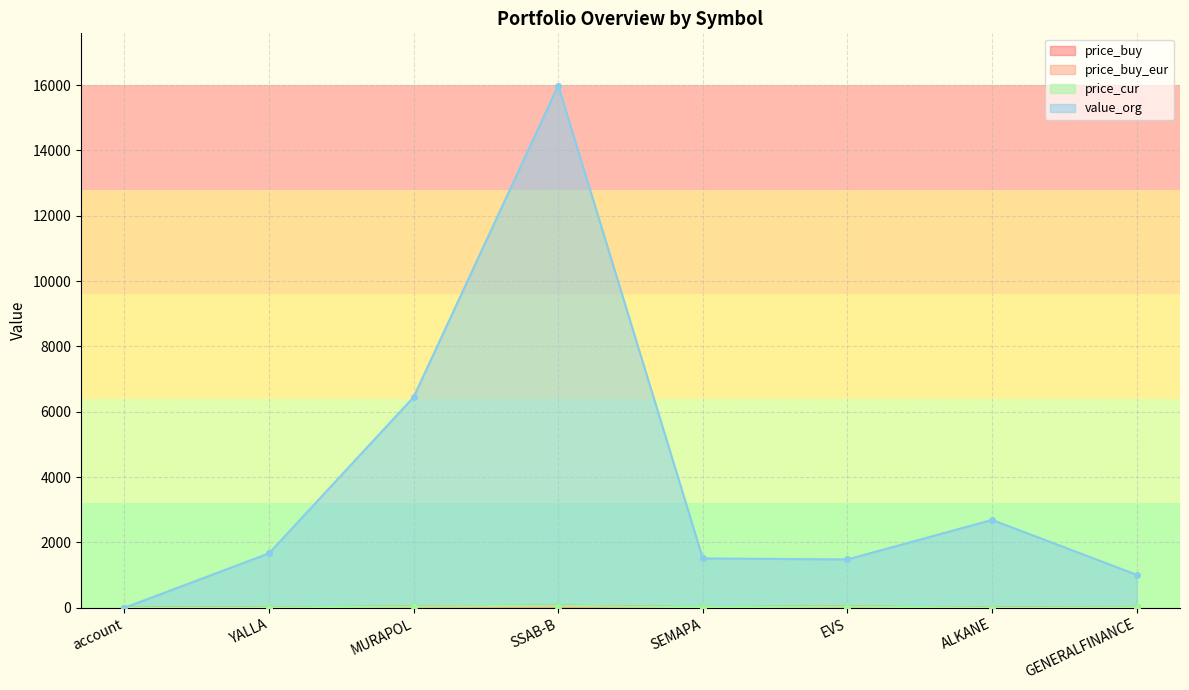

Which has a higher value, SSAB-B or YALLA?

SSAB-B